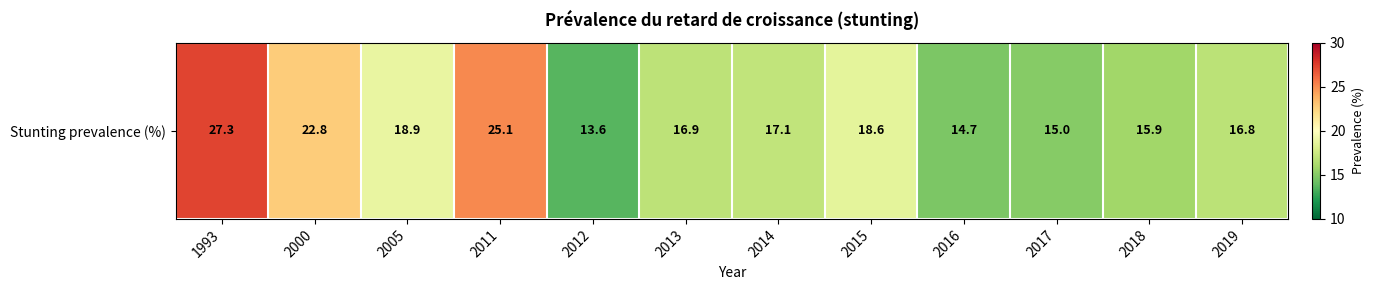

Which label corresponds to the largest value in the chart?

1993